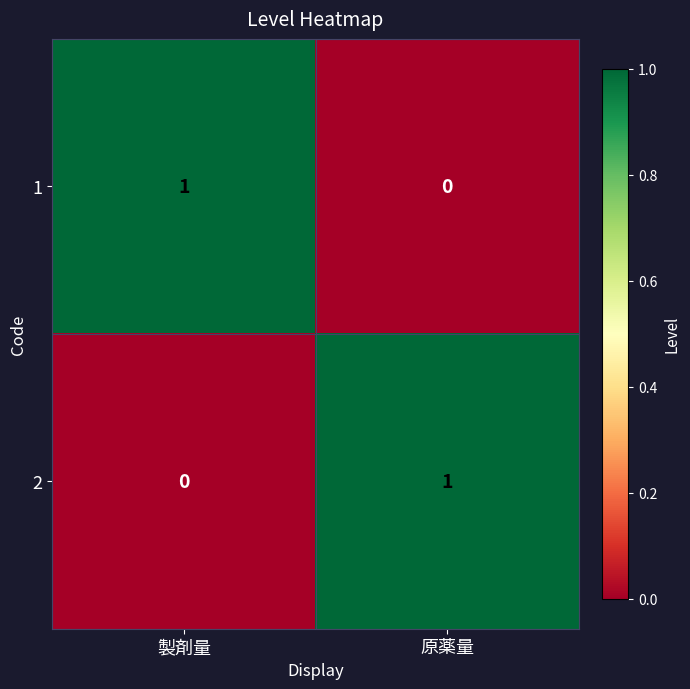

How many series are shown in this chart?

2